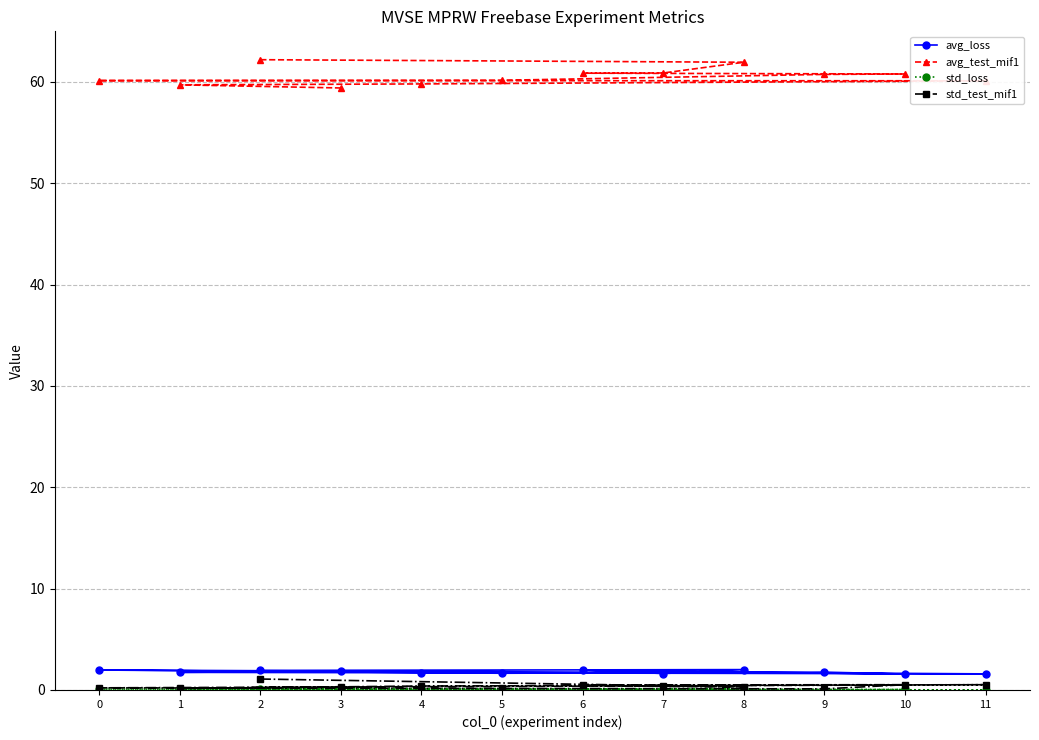

What is the greatest value displayed?

62.2